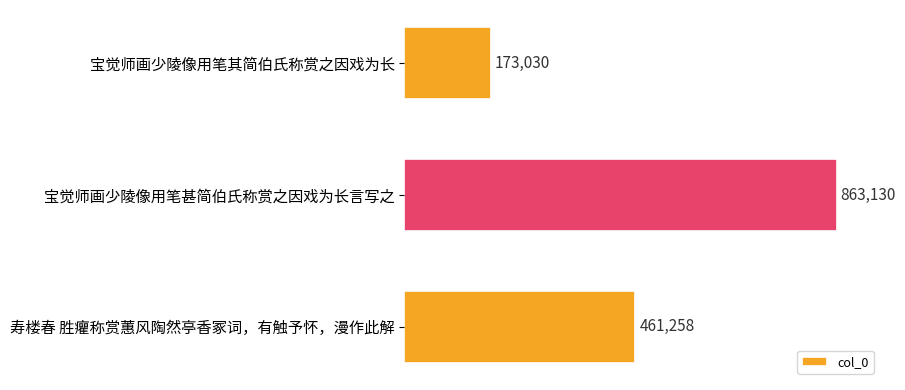

Does the chart contain any negative values?

No